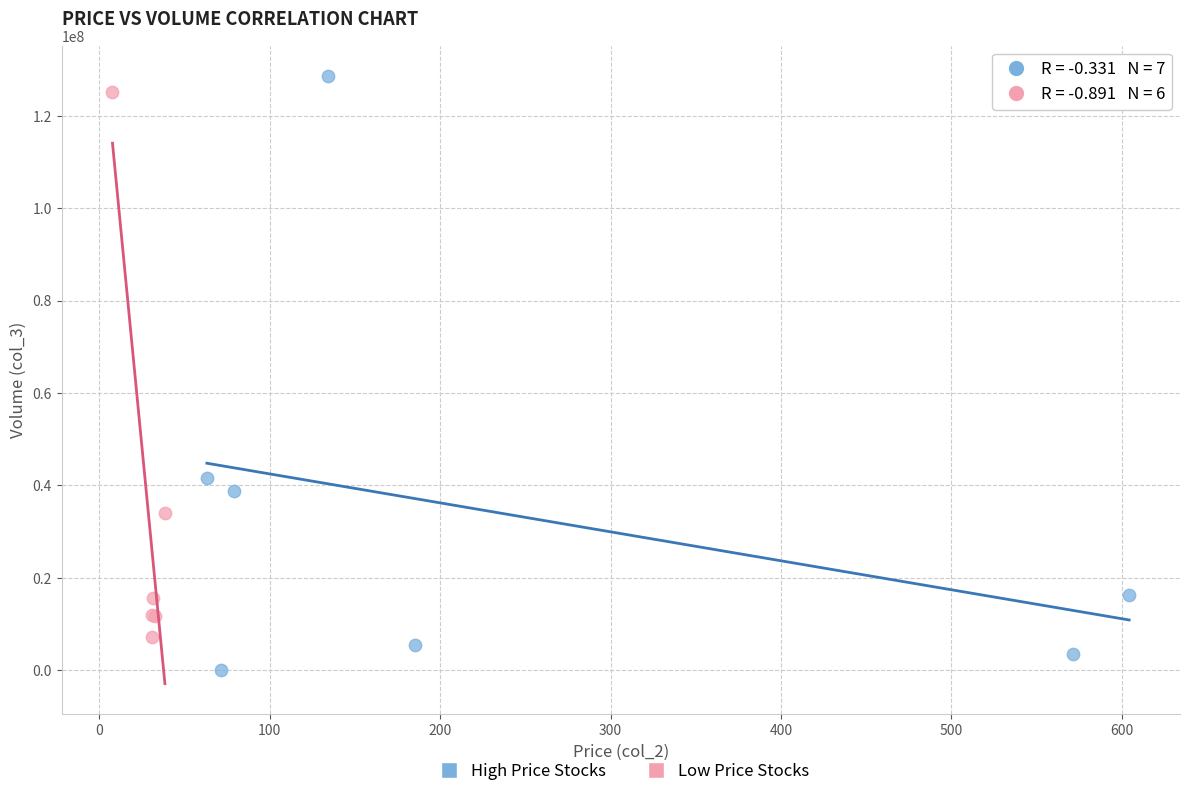

What are all the series names shown in the legend?

High Price Stocks, Low Price Stocks